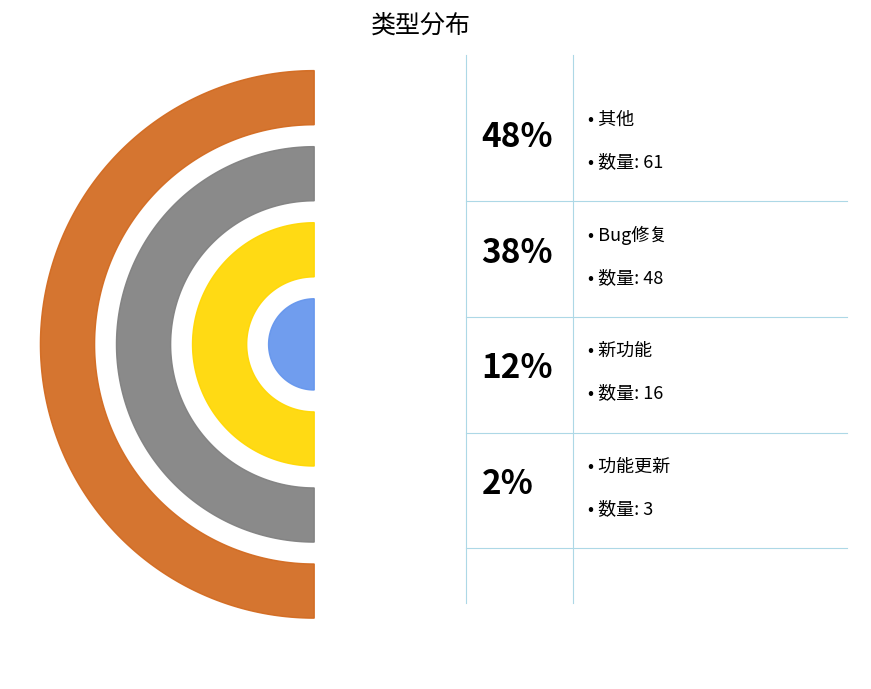

Which category has the smallest portion of the pie?

功能更新